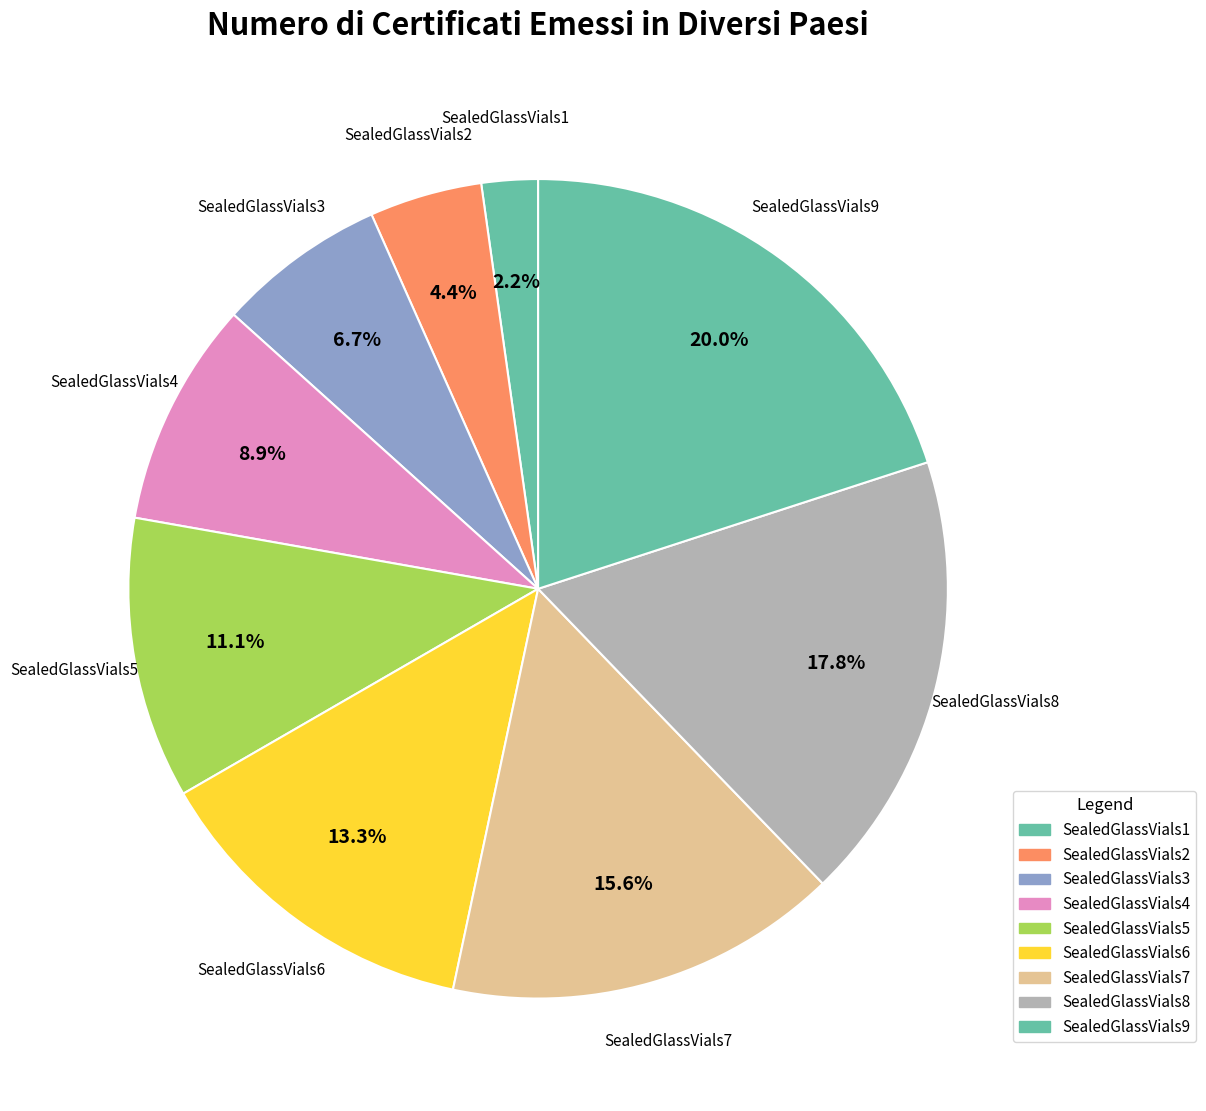

Which slice is the largest?

SealedGlassVials9